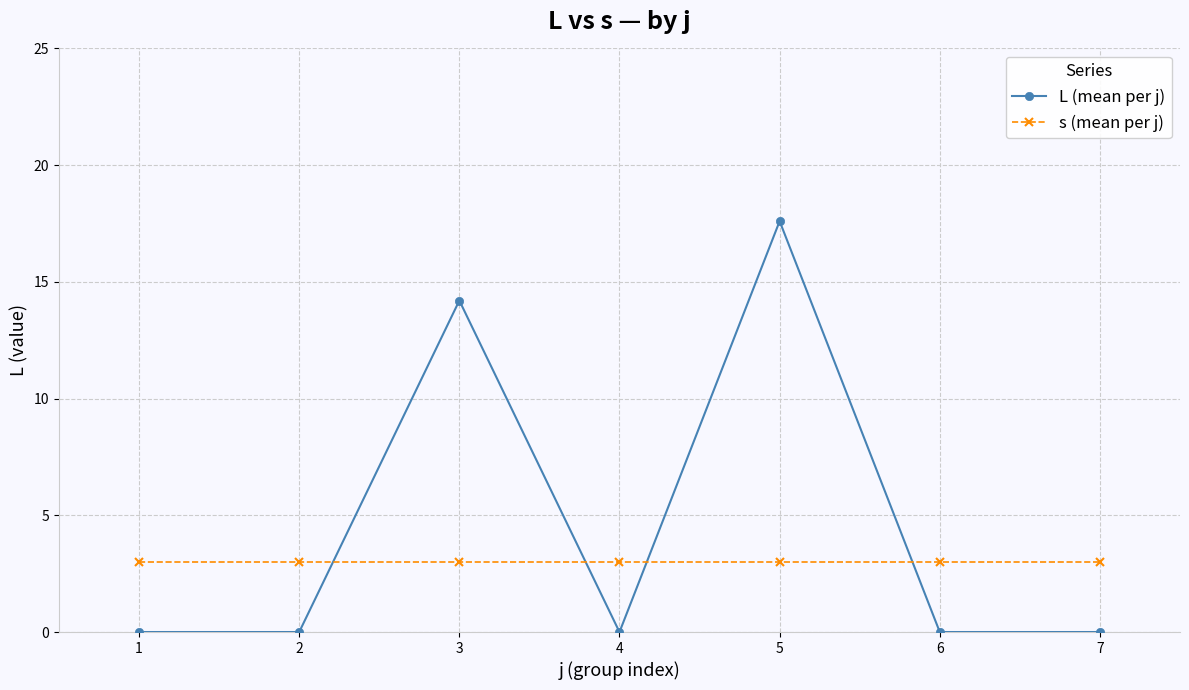

Is the value of s (mean per j) at 6 greater than the value of L (mean per j) at 1?

Yes